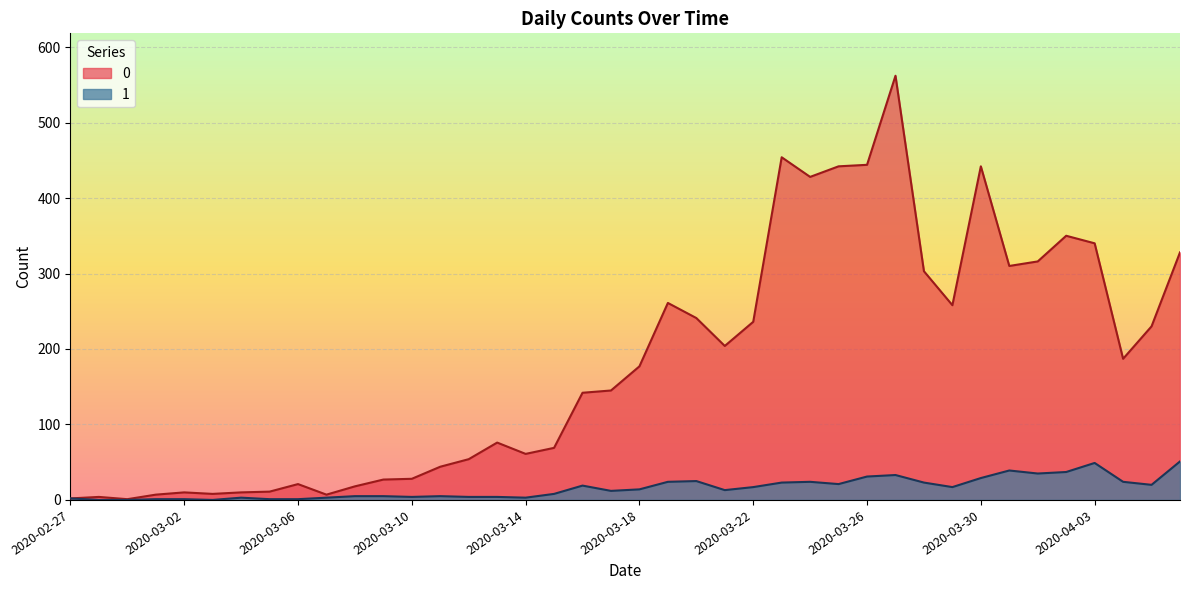

The 1 series shows 14 at 2020-03-18. True or false?

True